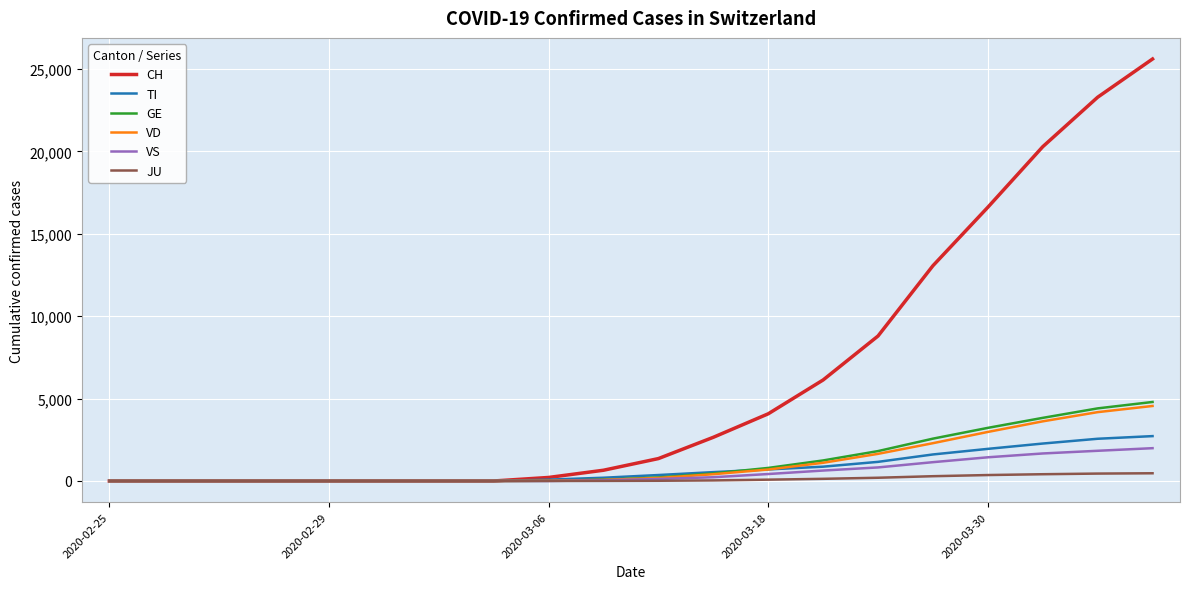

What is the greatest value displayed?

25600